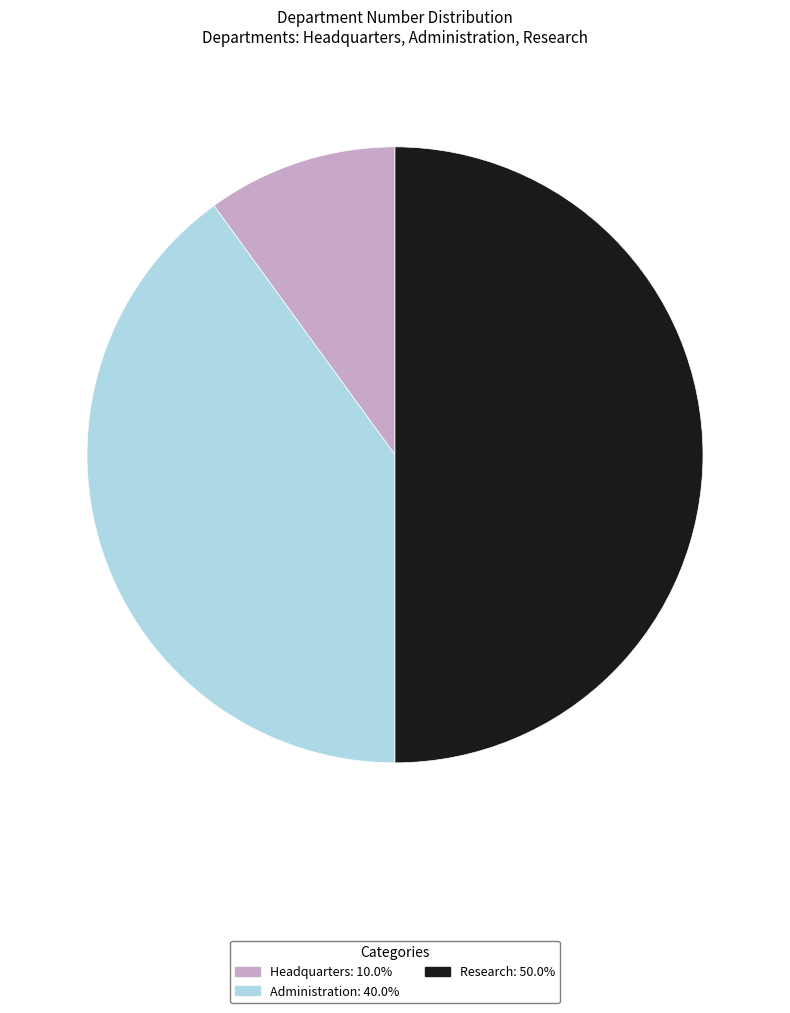

The Headquarters slice represents 10% of the pie. True or false?

True